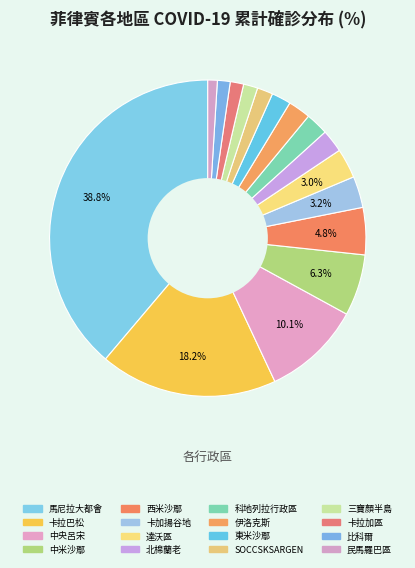

How many segments does this pie chart have?

16